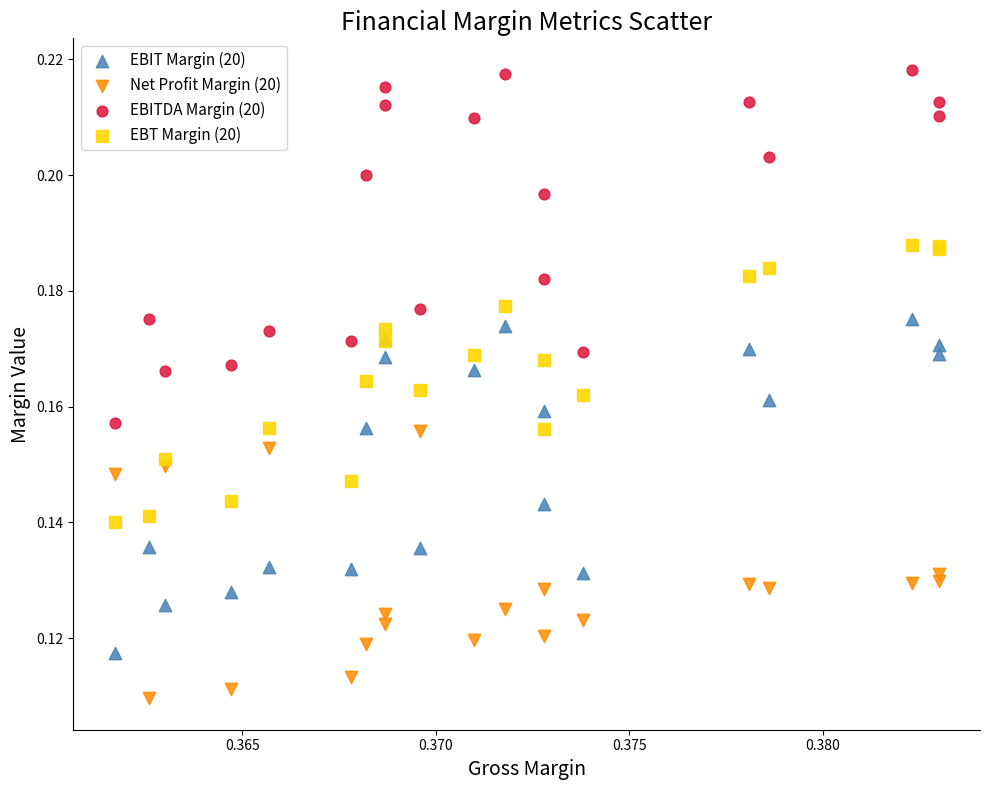

Which series has the widest spread of Y values?

EBITDA Margin (20)